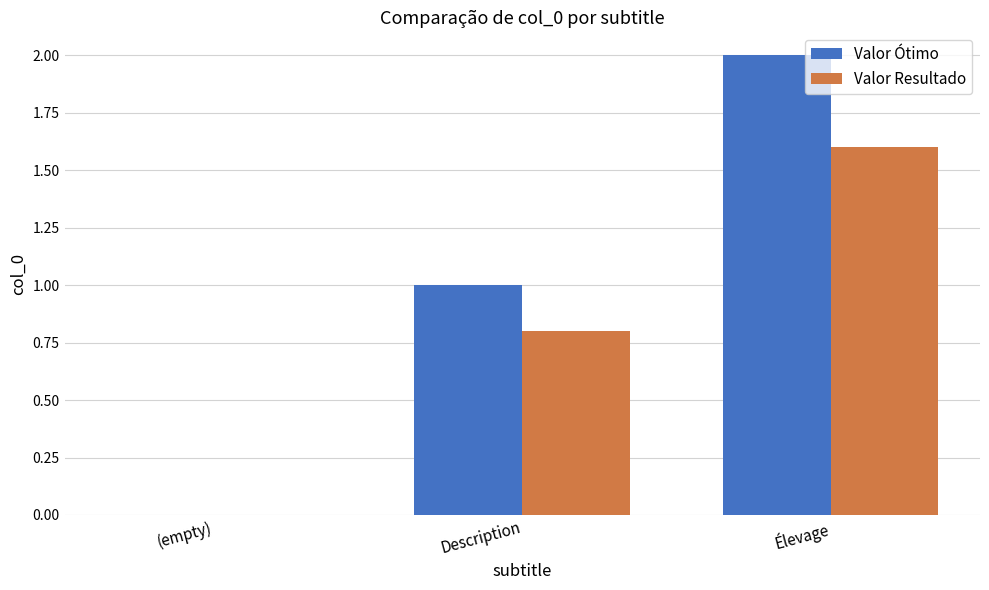

Reading left to right, extract all data points from this chart.

Valor Ótimo: 0.0	1.0	2.0
Valor Resultado: 0.0	0.8	1.6